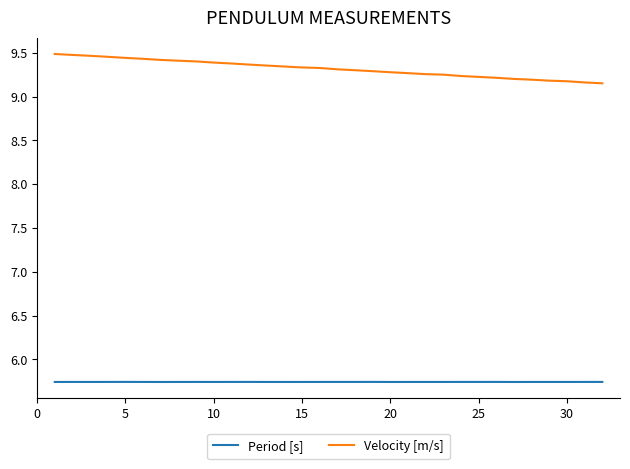

True or false: Velocity [m/s] and Period [s] cross at least once.

False